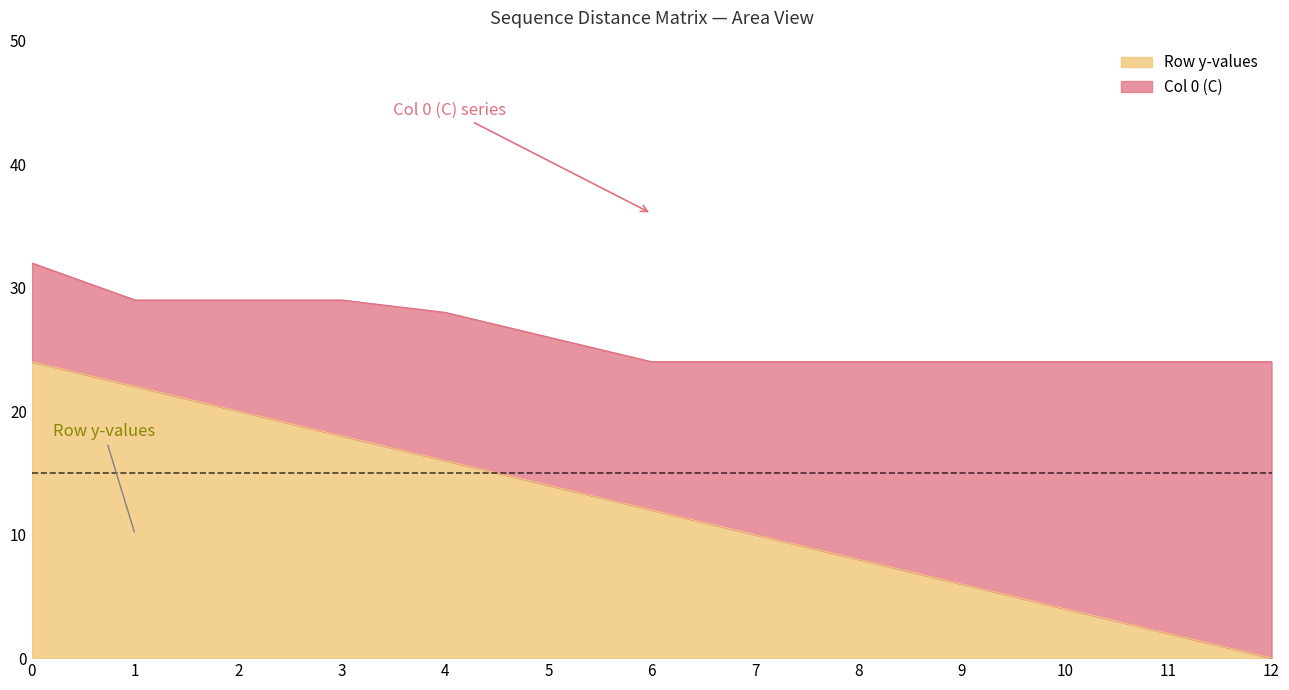

Reading left to right, extract all data points from this chart.

24	22	20	18	16	14	12	10	8	6	4	2	0